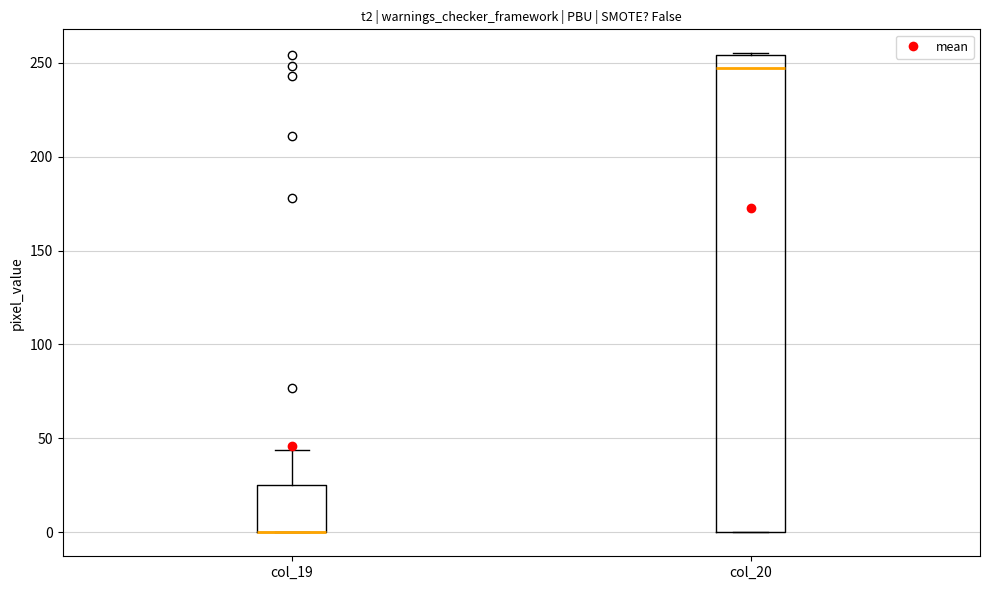

Where is the upper edge of the box for col_19 on the y-axis? The values are not printed on the chart, so give them approximately, as read against the axis.

25